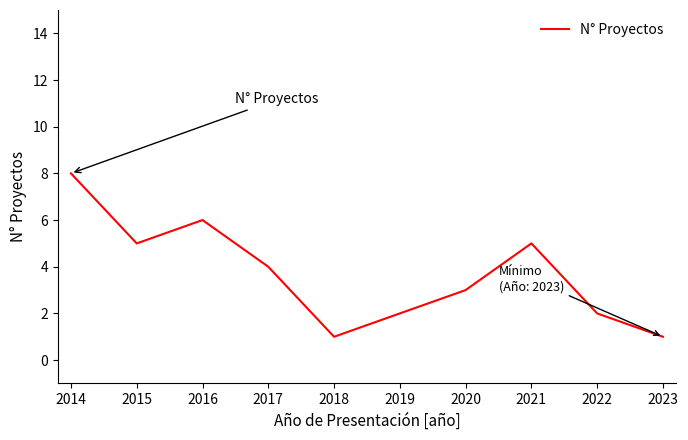

How many values are between 2 and 5?

6